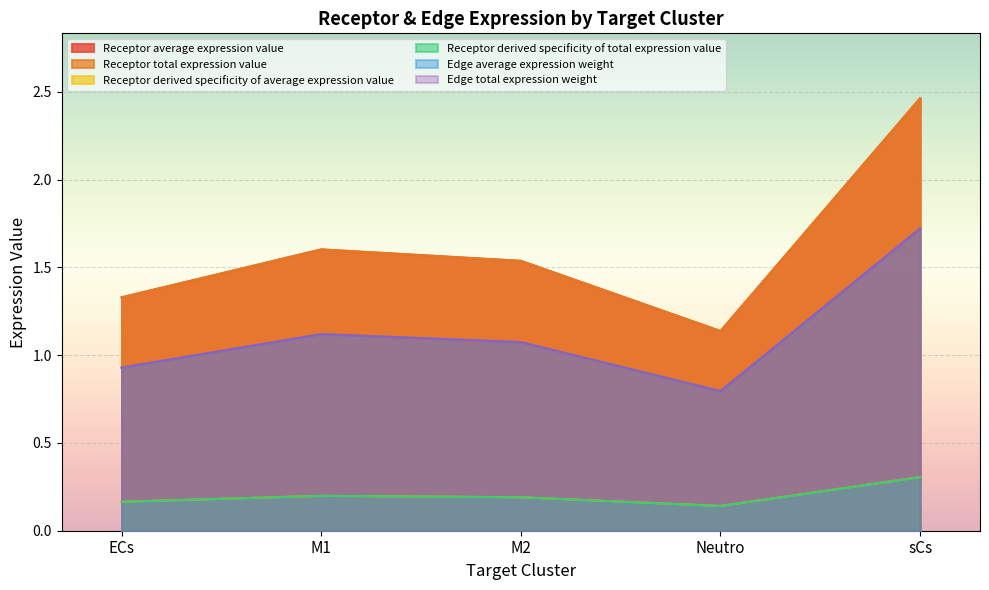

What is the minimum value shown in the chart?

0.1